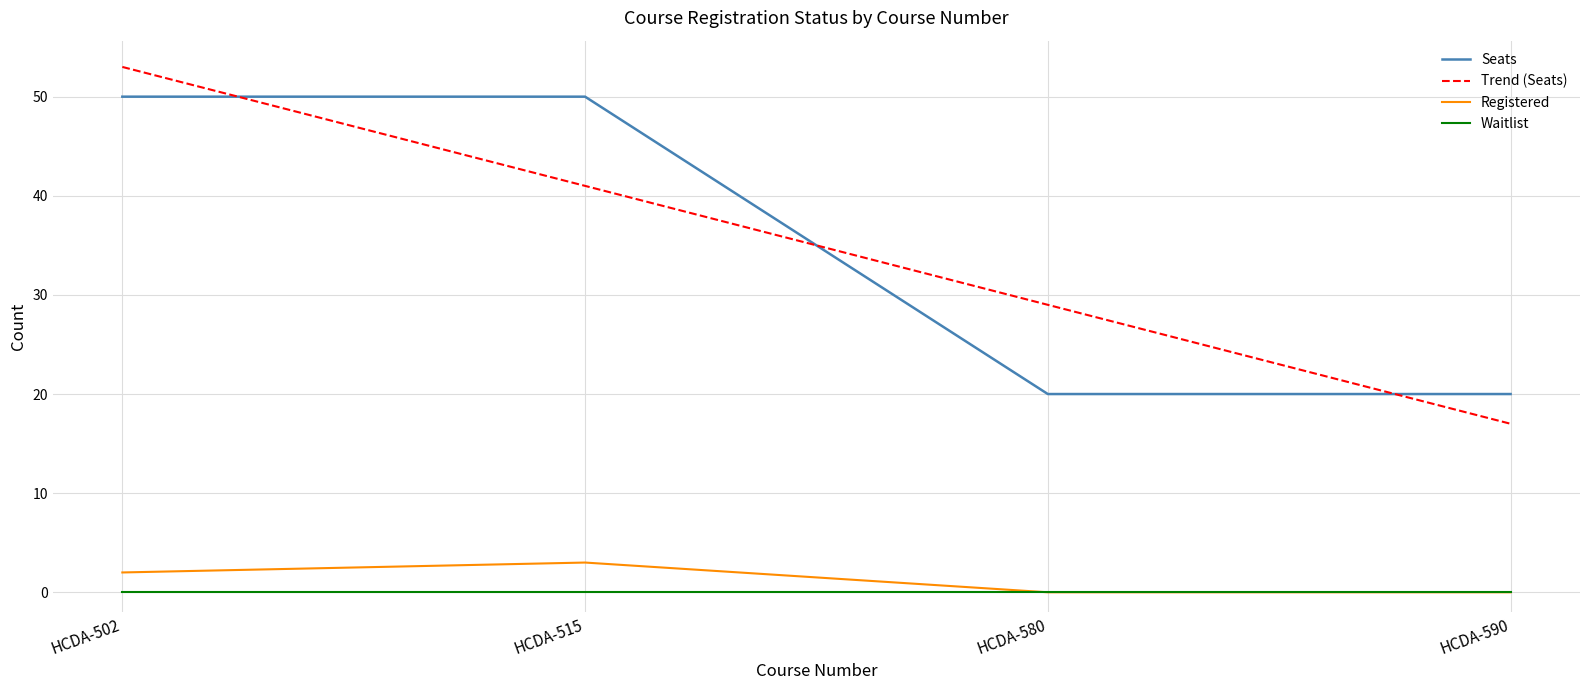

The value of Seats at HCDA-502 is 76. True or false?

False